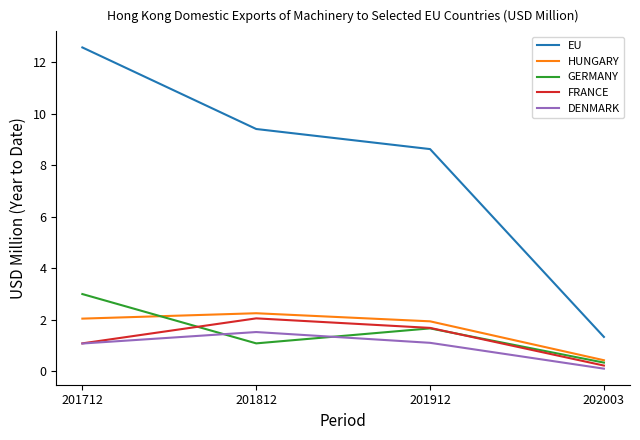

Reading left to right, transcribe all the data shown in this chart.

EU: 12.6	9.4	8.6	1.3
HUNGARY: 2.0	2.3	1.9	0.4
GERMANY: 3.0	1.1	1.7	0.3
FRANCE: 1.1	2.1	1.7	0.2
DENMARK: 1.1	1.5	1.1	0.1